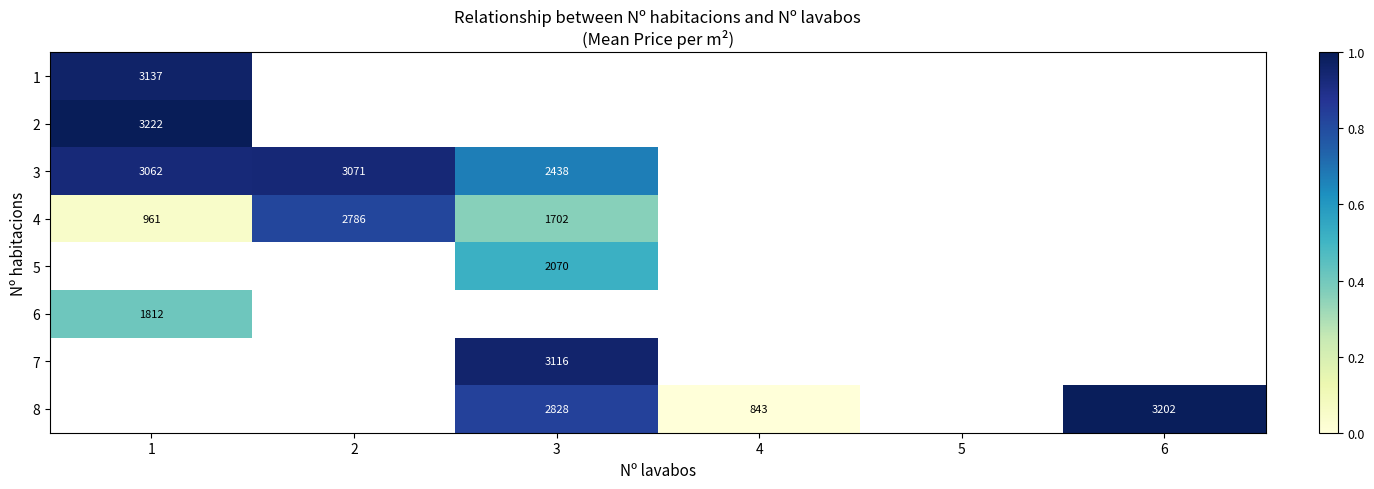

Between 4 and 5, which is larger?

5